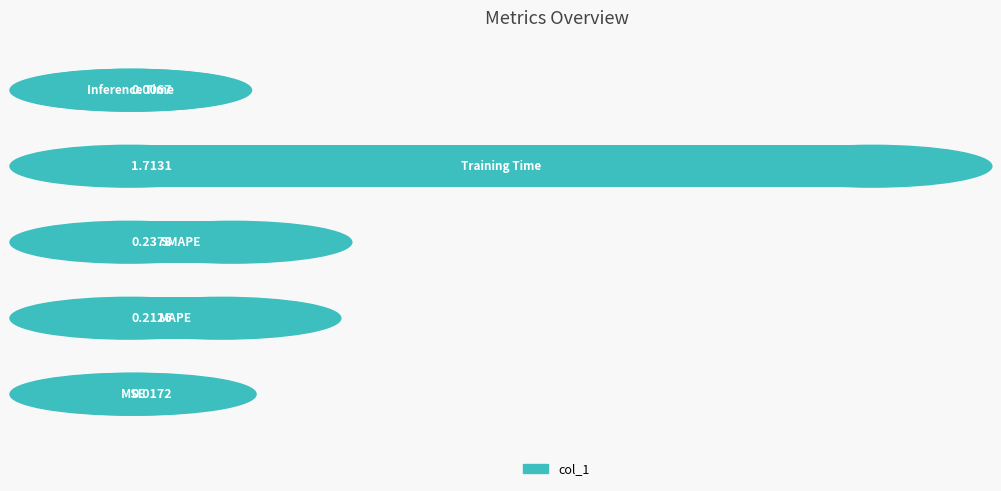

What is the sum of all values?

2.2